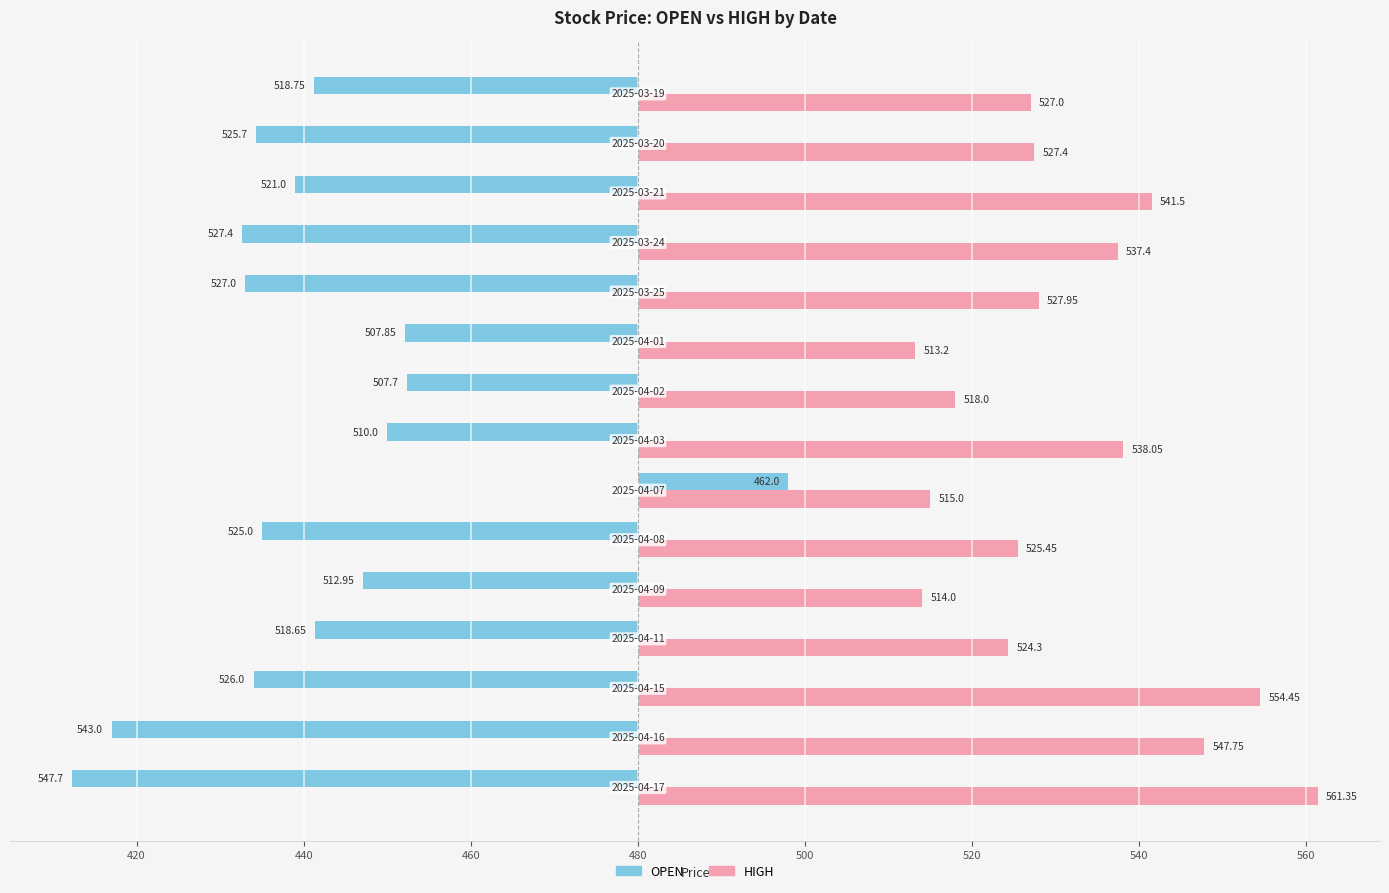

At how many categories does at least one series exceed -66?

15